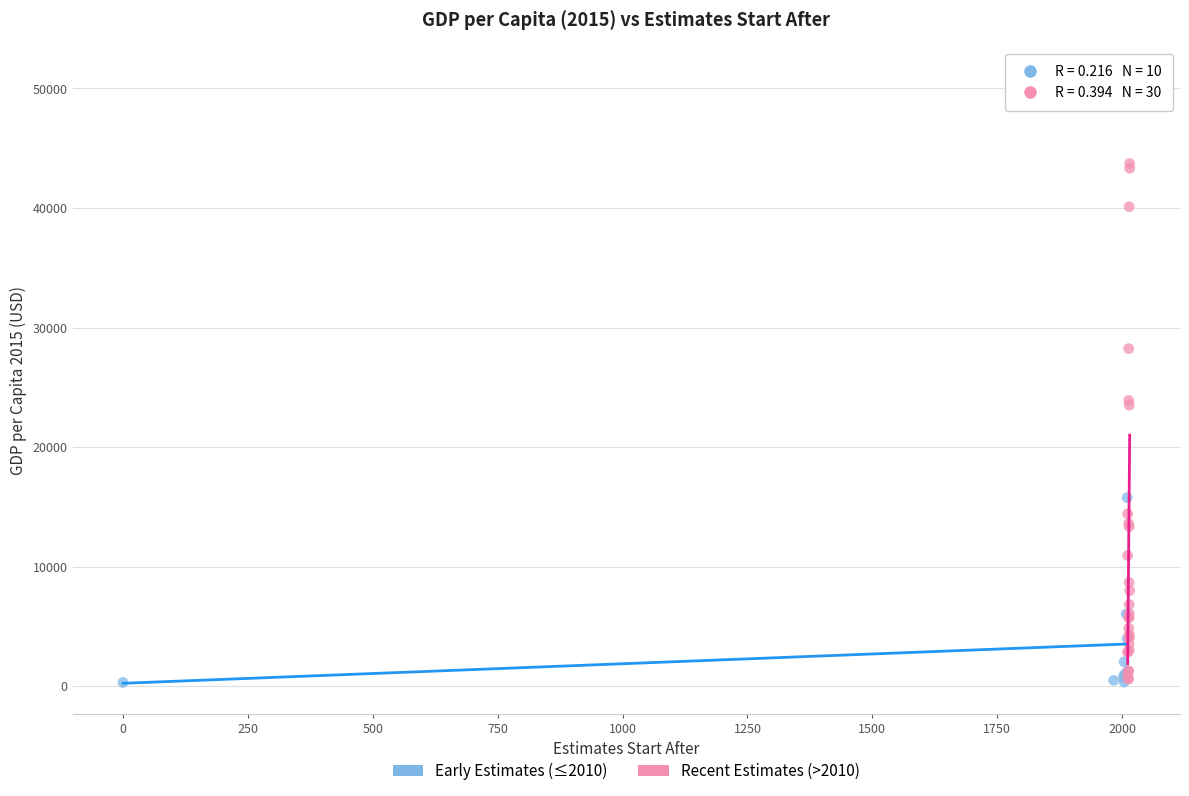

Which series contains the highest Y value?

Recent Estimates (>2010)